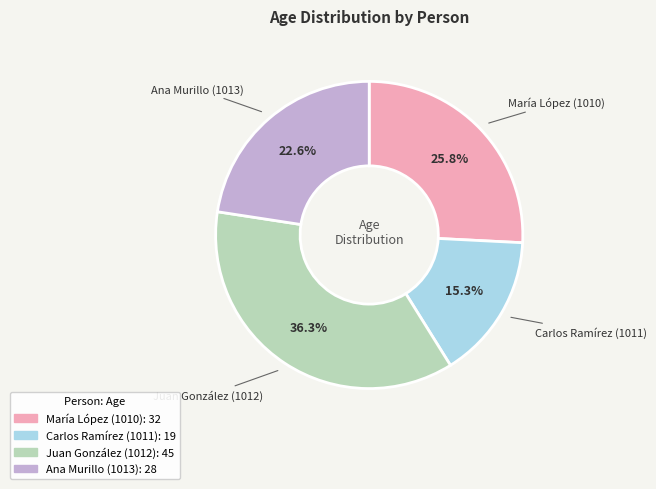

What percentage do María López (1010) and Carlos Ramírez (1011) together represent?

41.1%